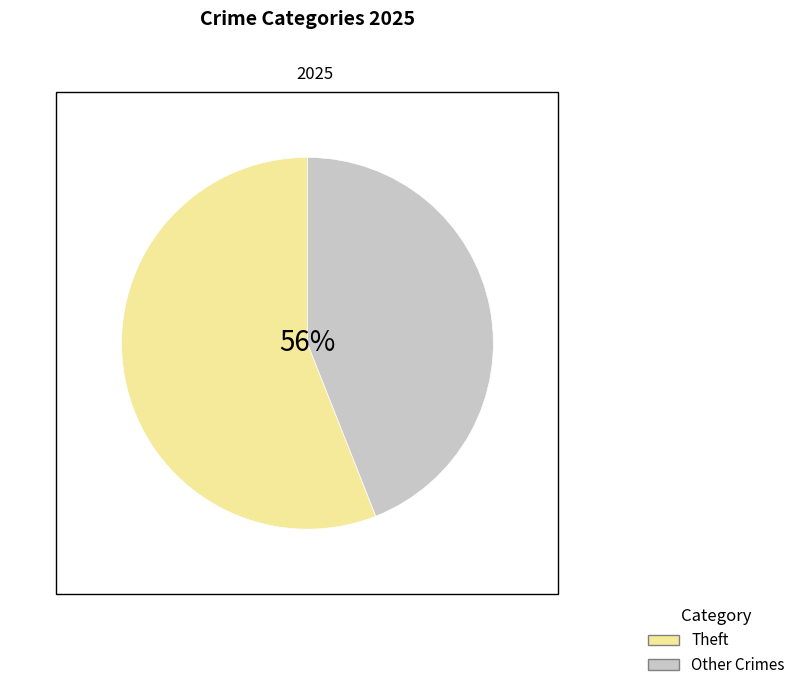

The Homicide slice represents 15% of the pie. True or false?

False